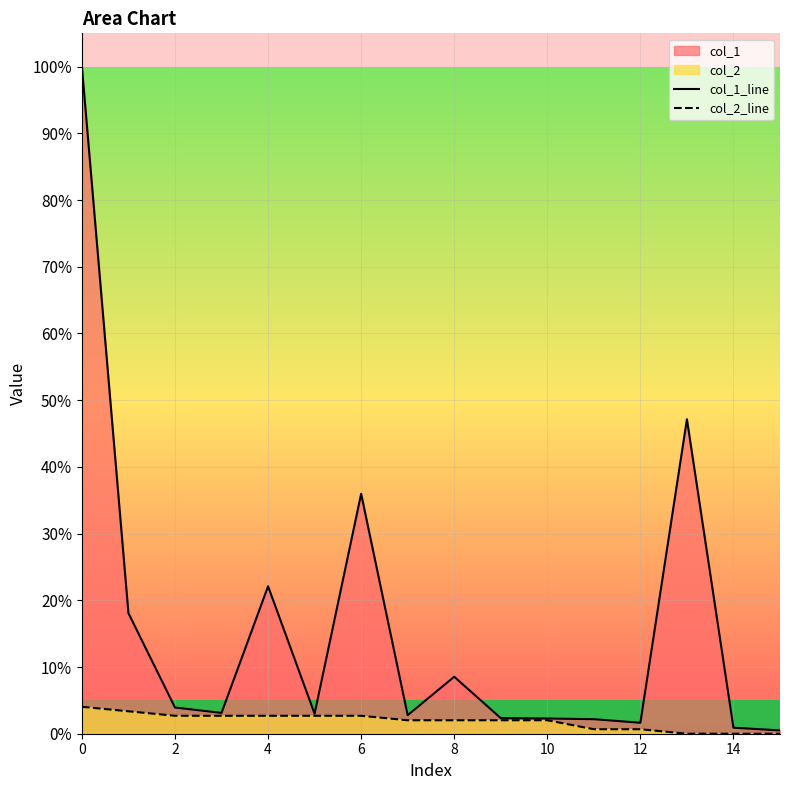

Which series has the widest spread of values?

col_1_line